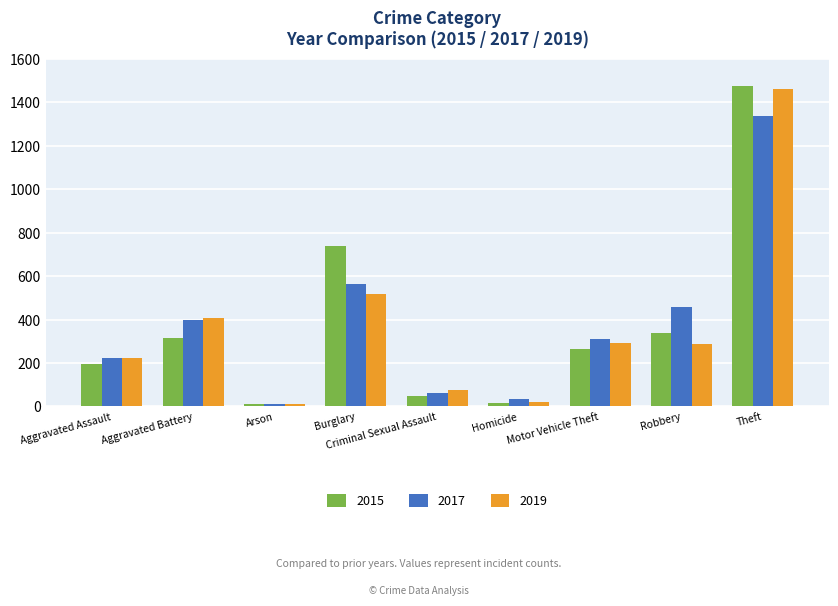

Which series has the widest spread of values?

2015